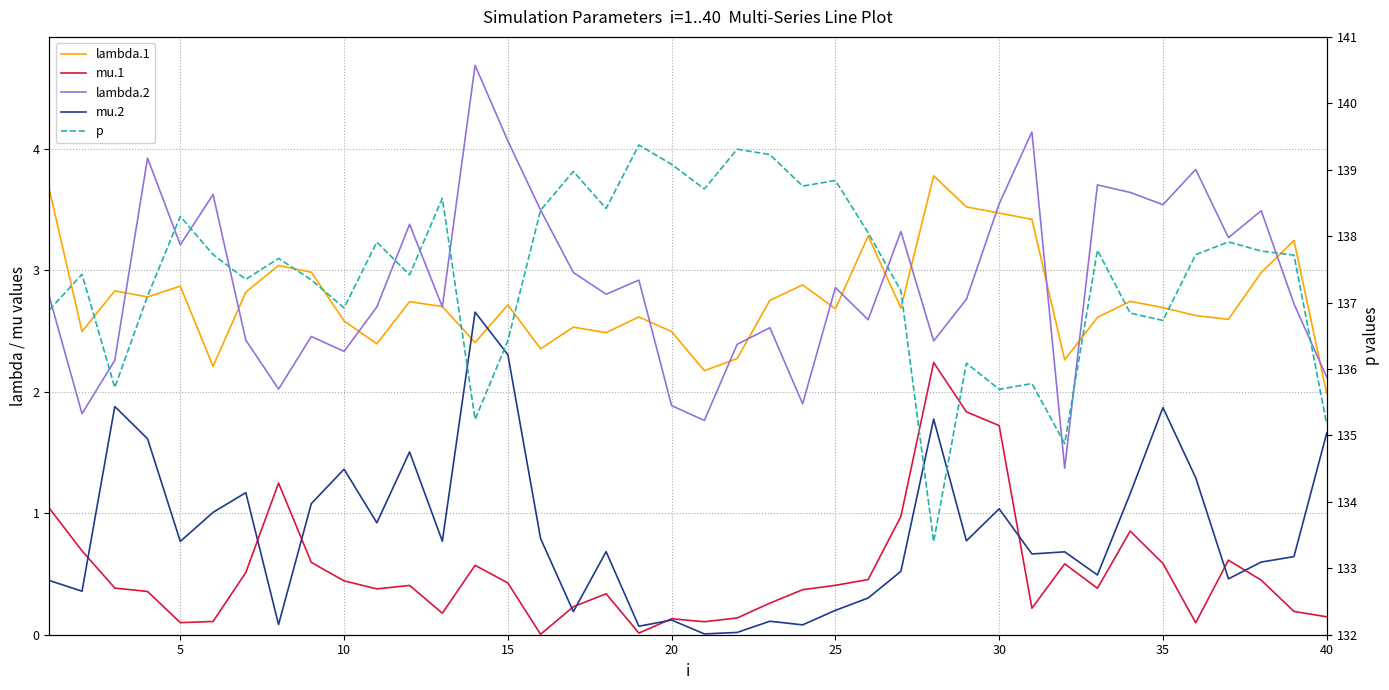

Reading right to left, what are all the values shown in this chart?

lambda.1: 2.0	3.2	3.0	2.6	2.6	2.7	2.7	2.6	2.3	3.4	3.5	3.5	3.8	2.7	3.3	2.7	2.9	2.8	2.3	2.2	2.5	2.6	2.5	2.5	2.4	2.7	2.4	2.7	2.7	2.4	2.6	3.0	3.0	2.8	2.2	2.9	2.8	2.8	2.5	3.7
mu.1: 0.1	0.2	0.4	0.6	0.1	0.6	0.9	0.4	0.6	0.2	1.7	1.8	2.2	1.0	0.5	0.4	0.4	0.3	0.1	0.1	0.1	0.0	0.3	0.2	0.0	0.4	0.6	0.2	0.4	0.4	0.4	0.6	1.2	0.5	0.1	0.1	0.4	0.4	0.7	1.0
lambda.2: 2.1	2.7	3.5	3.3	3.8	3.5	3.6	3.7	1.4	4.1	3.5	2.8	2.4	3.3	2.6	2.9	1.9	2.5	2.4	1.8	1.9	2.9	2.8	3.0	3.5	4.1	4.7	2.7	3.4	2.7	2.3	2.5	2.0	2.4	3.6	3.2	3.9	2.3	1.8	2.8
mu.2: 1.7	0.6	0.6	0.5	1.3	1.9	1.2	0.5	0.7	0.7	1.0	0.8	1.8	0.5	0.3	0.2	0.1	0.1	0.0	0.0	0.1	0.1	0.7	0.2	0.8	2.3	2.7	0.8	1.5	0.9	1.4	1.1	0.1	1.2	1.0	0.8	1.6	1.9	0.4	0.4
p: 135.2	137.7	137.8	137.9	137.7	136.7	136.8	137.8	134.9	135.8	135.7	136.1	133.4	137.2	138.1	138.8	138.8	139.2	139.3	138.7	139.1	139.4	138.4	139.0	138.4	136.4	135.2	138.6	137.4	137.9	136.9	137.3	137.7	137.3	137.7	138.3	137.1	135.7	137.4	136.9